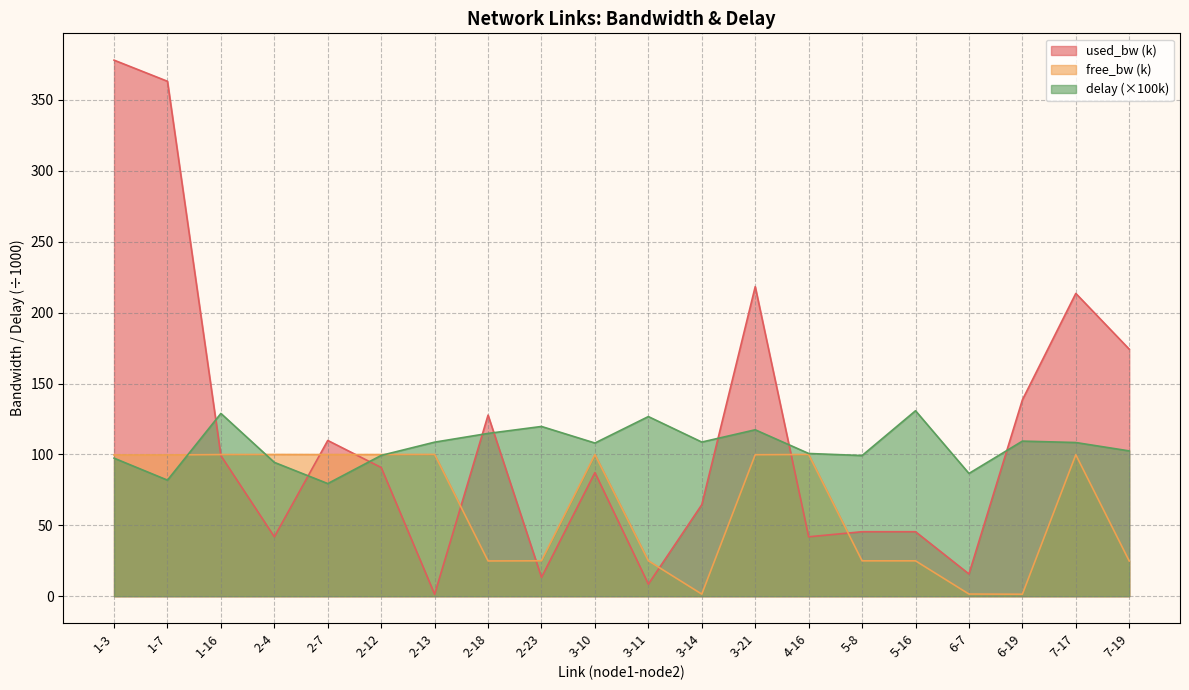

What is the difference between the used_bw values at 1-3 and 1-7?

14.9